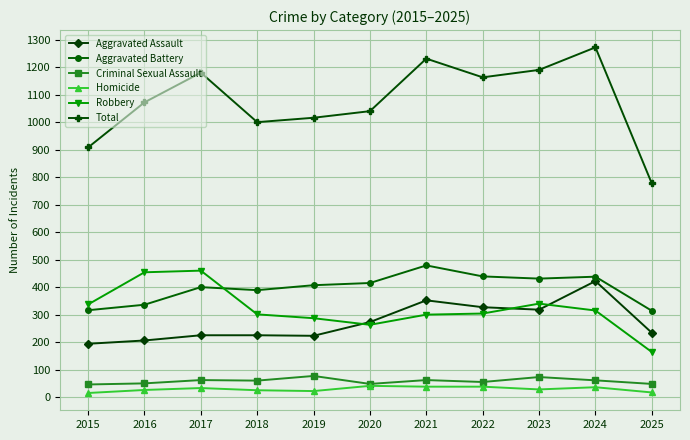

Which series has the largest total across all categories?

Total